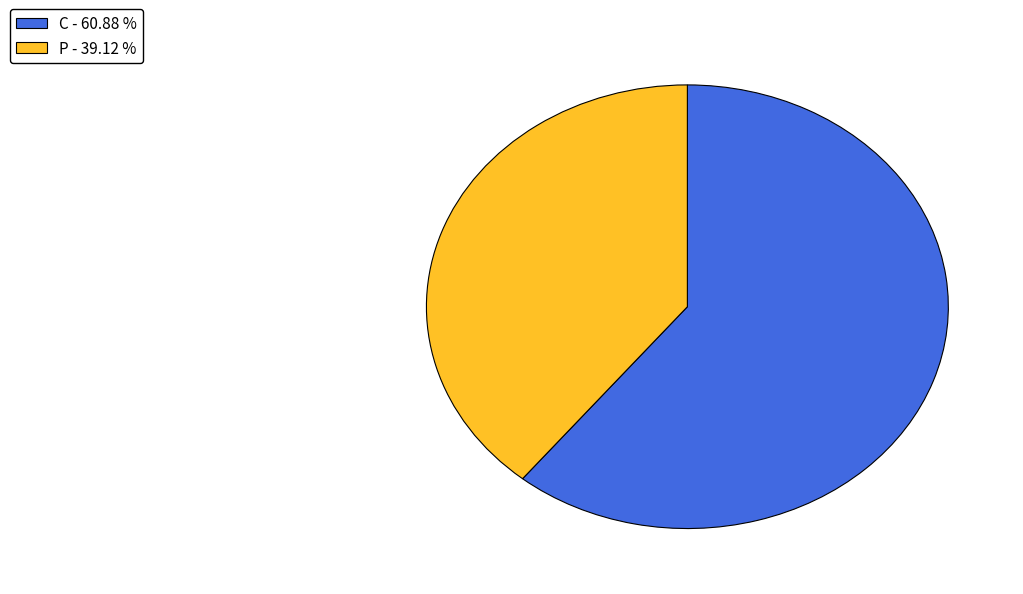

Is there any slice that represents more than half of the pie?

Yes